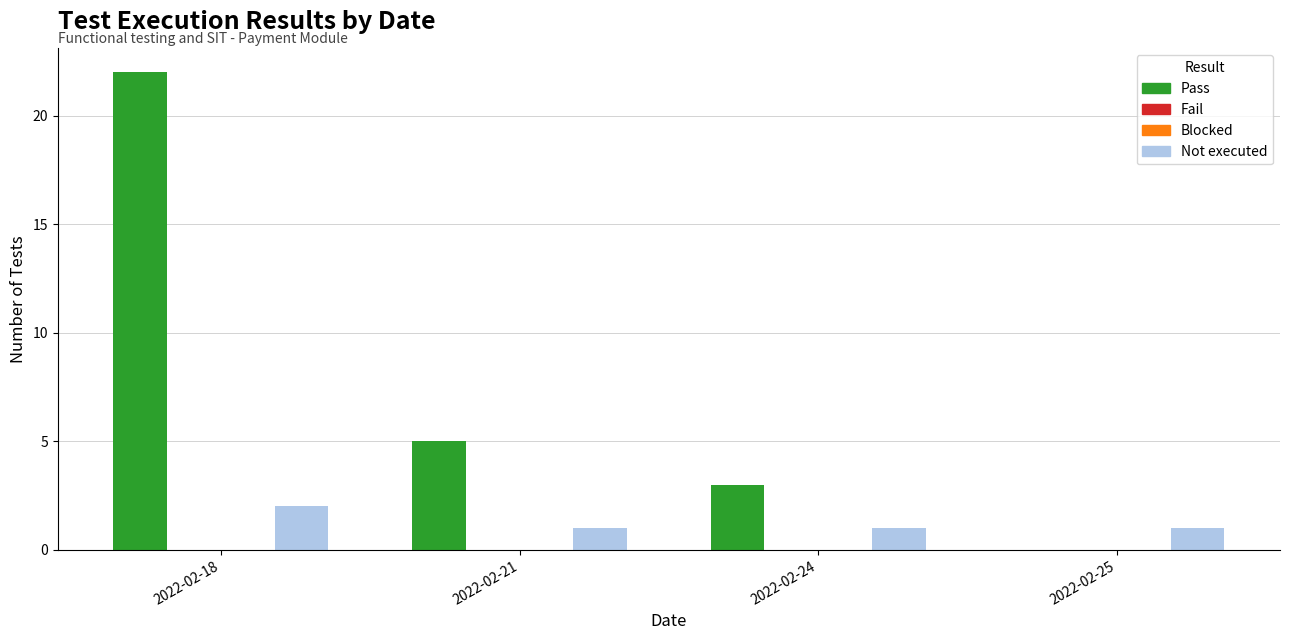

Rank the categories by Not executed value from highest to lowest.

2022-02-18, 2022-02-21, 2022-02-24, 2022-02-25